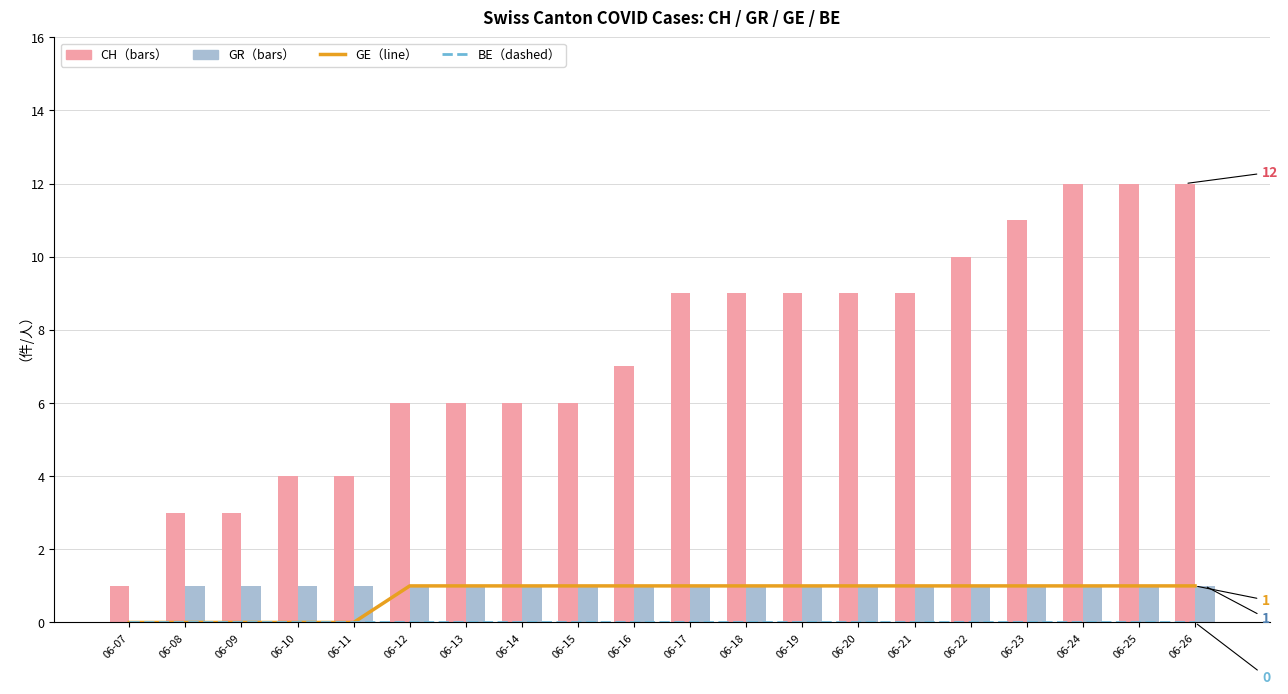

Reading left to right, transcribe all the data shown in this chart.

GE: 0	0	0	0	0	1	1	1	1	1	1	1	1	1	1	1	1	1	1	1
BE: 0	0	0	0	0	0	0	0	0	0	0	0	0	0	0	0	0	0	0	0
CH: 1	3	3	4	4	6	6	6	6	7	9	9	9	9	9	10	11	12	12	12
GR: 0	1	1	1	1	1	1	1	1	1	1	1	1	1	1	1	1	1	1	1